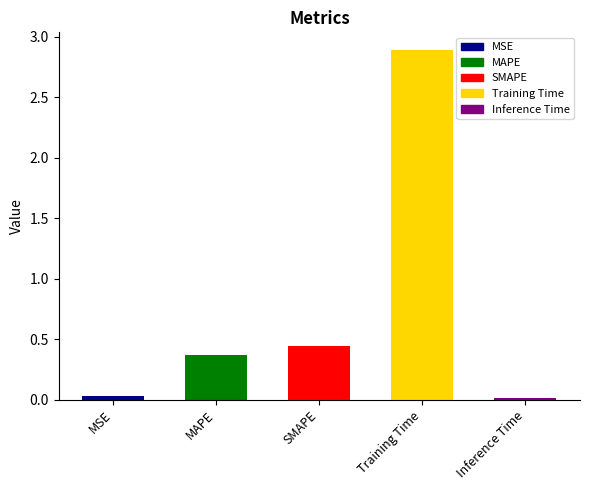

Are the bars horizontal?

No